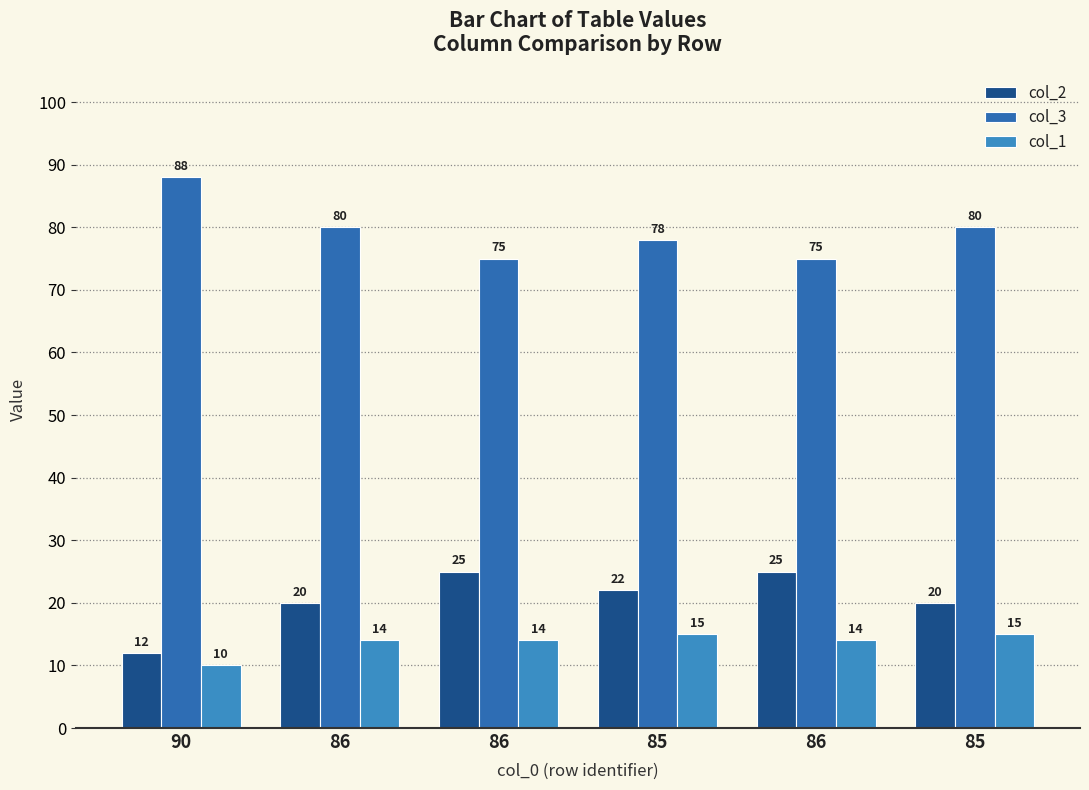

How many bars are there in total?

18